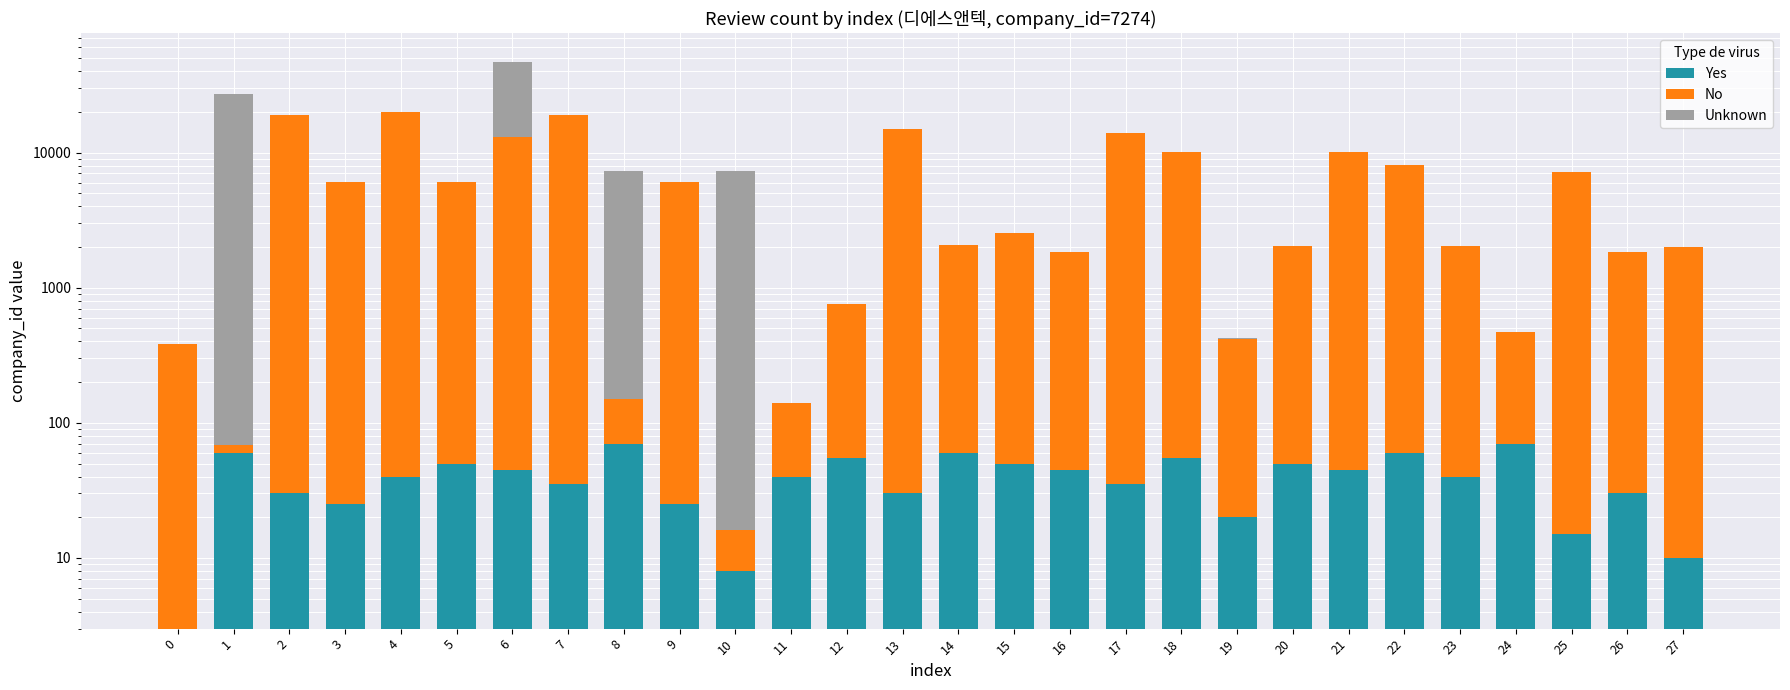

Which series has the largest range (max minus min)?

Unknown